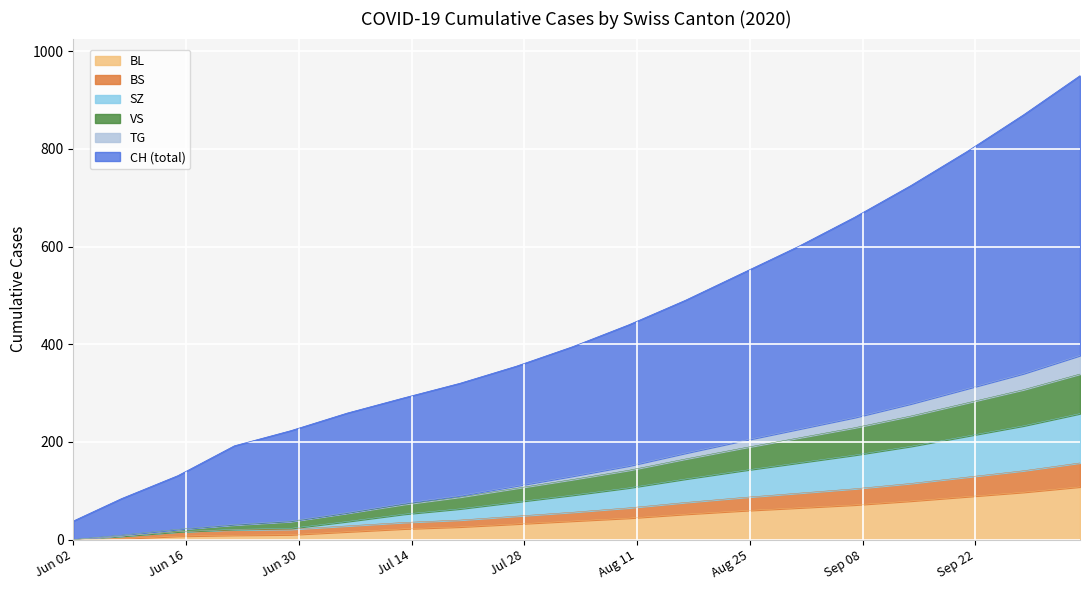

What is the value of the BL point at the 10th from the left?

38